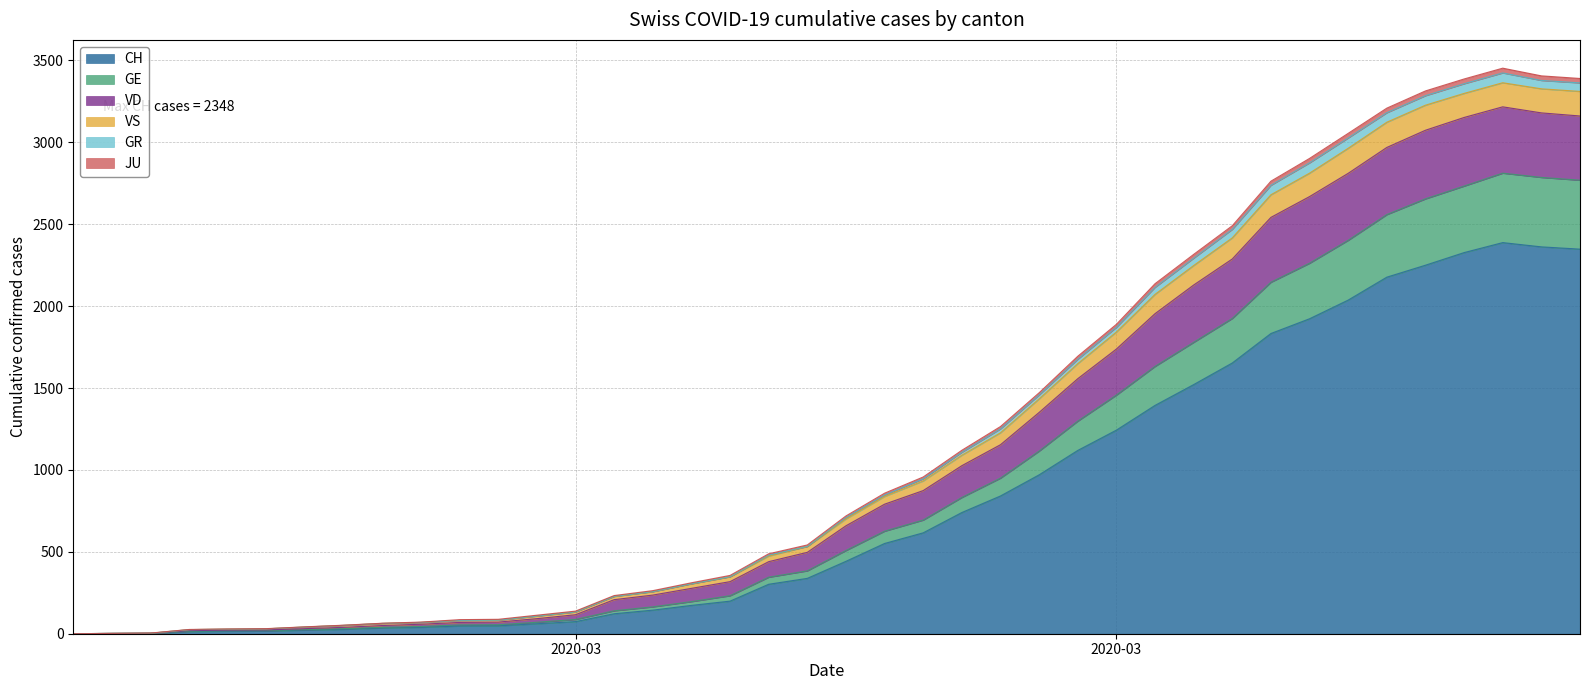

Does the chart display data point markers on the line(s)?

No